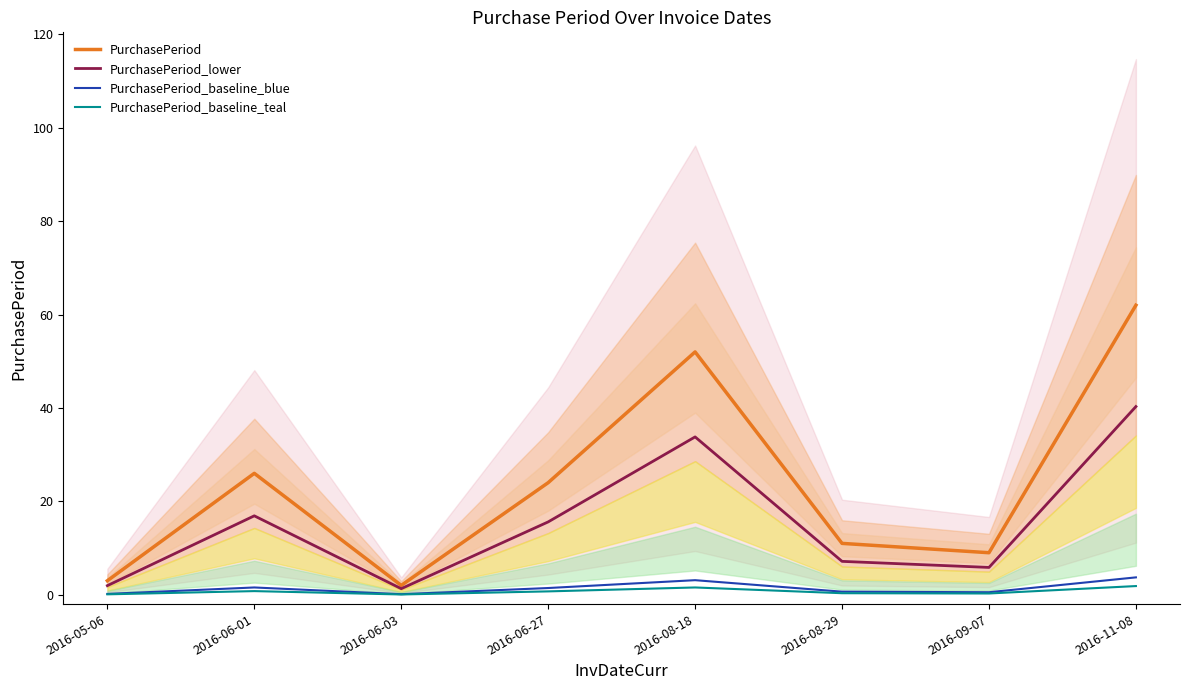

How many lines are shown in the chart?

4